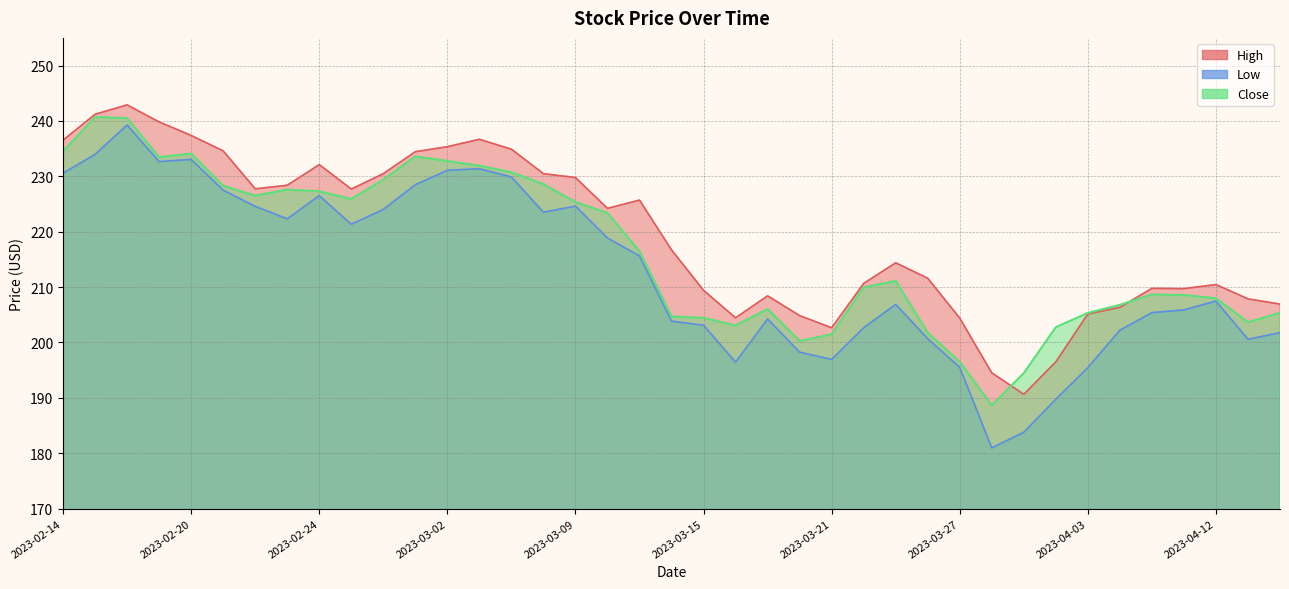

How many values in the Low series exceed 207?

20